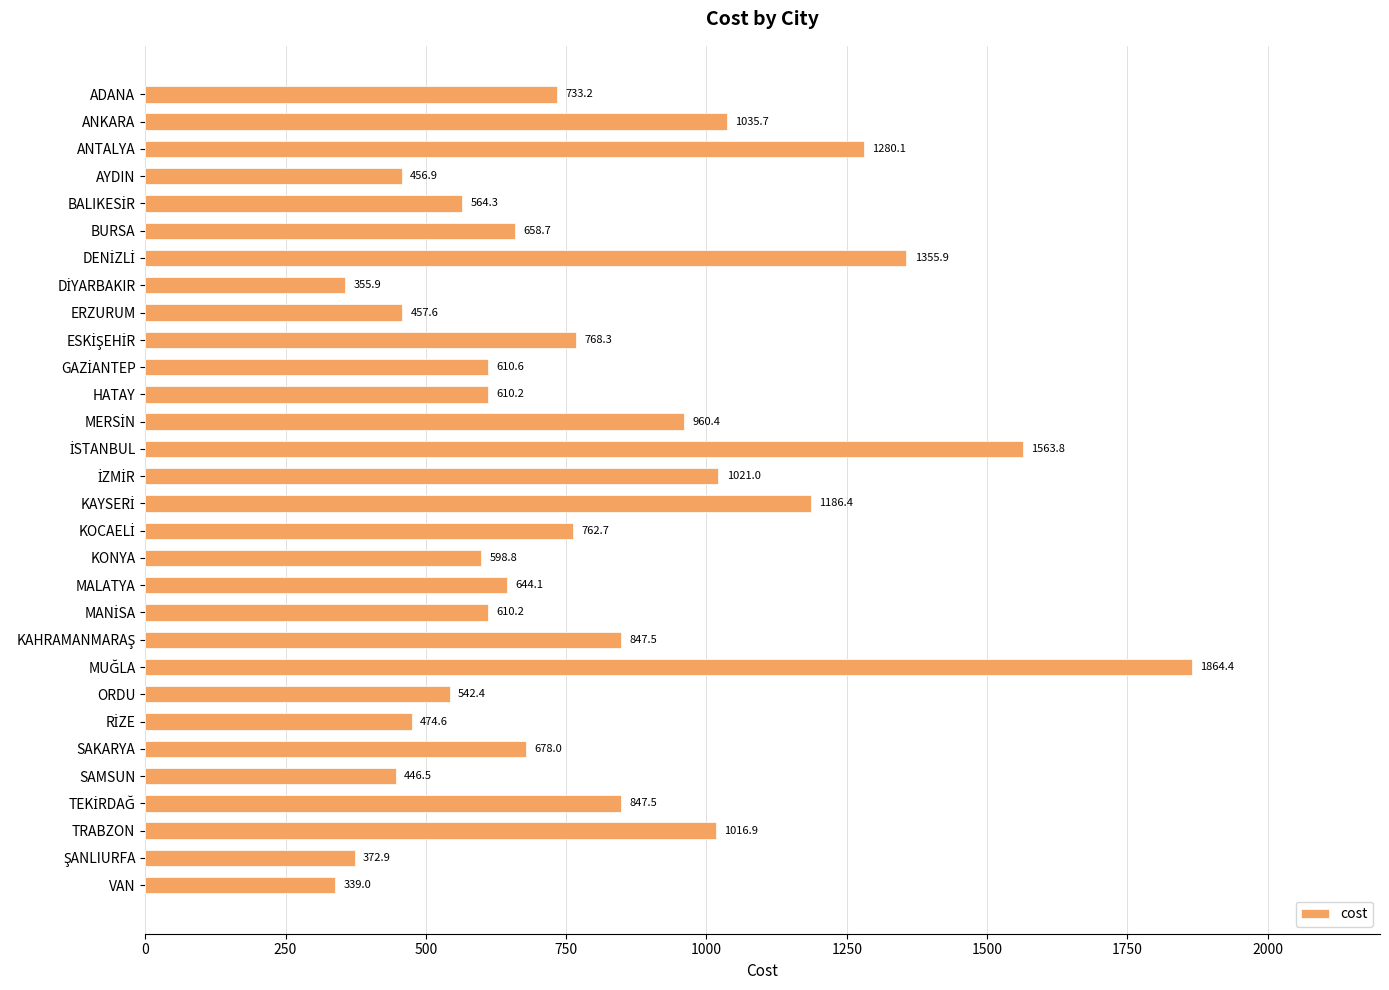

What value does the data have at SAMSUN?

446.5